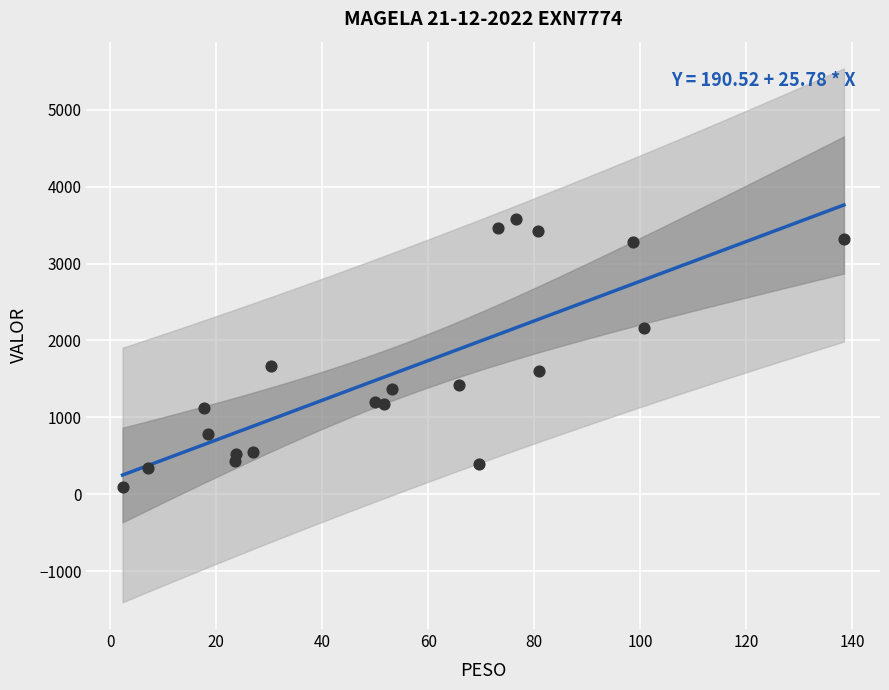

What is the range of X values (max minus min)?

136.2